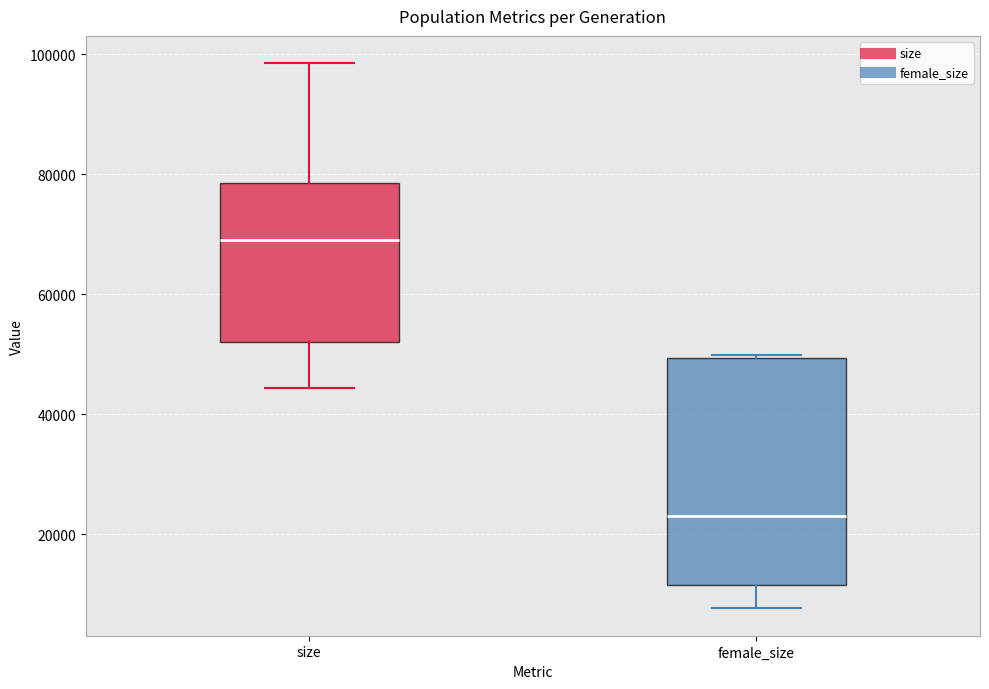

Which box is the tallest, from its lower edge to its upper edge?

female_size